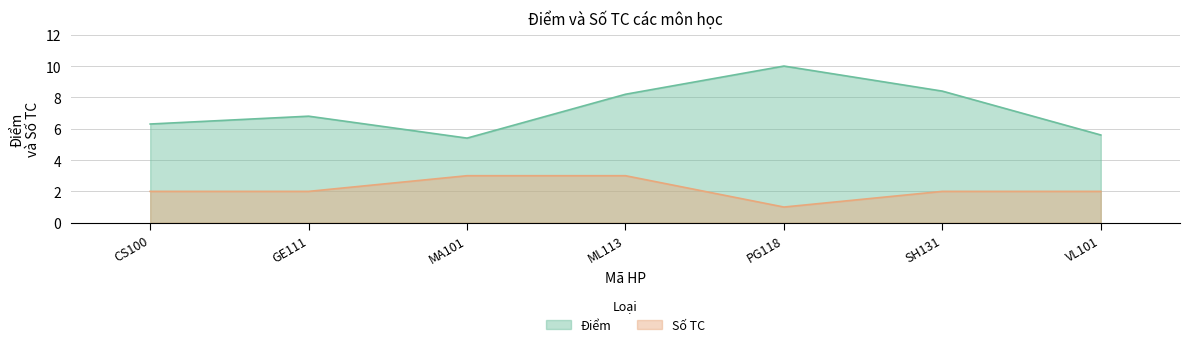

The value at CS100 is 11.0. True or false?

False